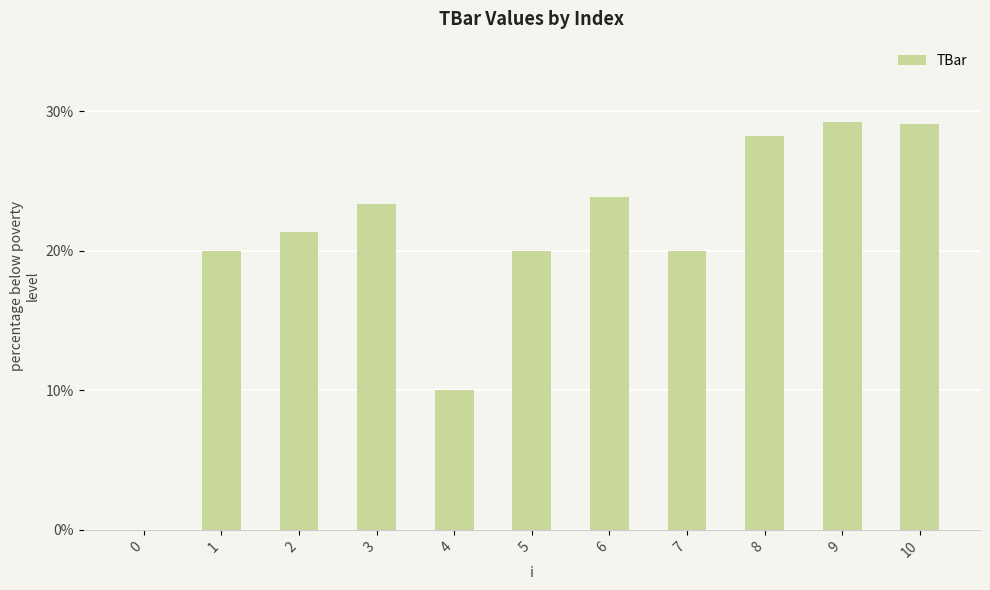

Between 4 and 8, which is larger?

8